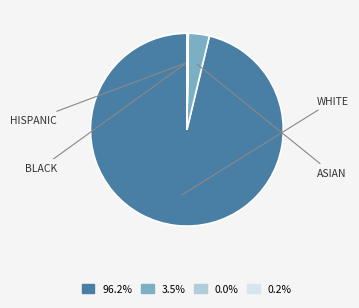

Is there any slice that represents more than half of the pie?

Yes